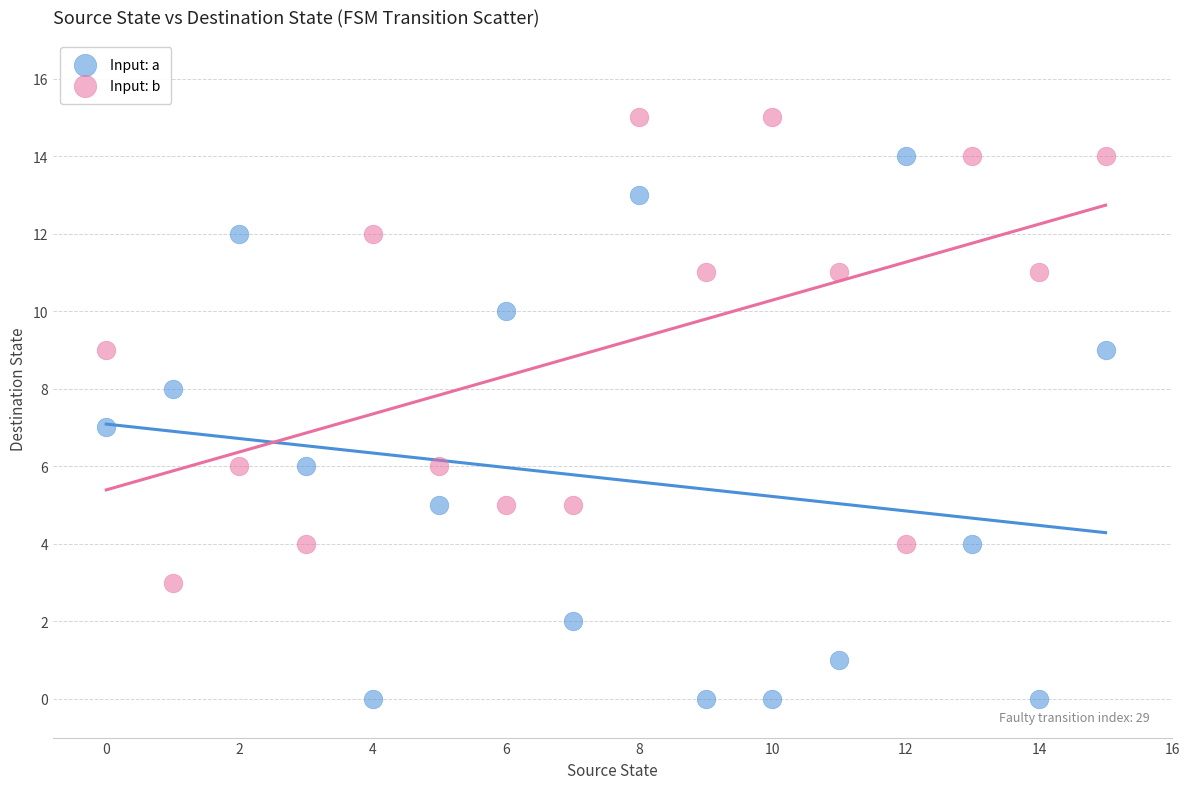

What are all the series names shown in the legend?

Input: a, Input: b